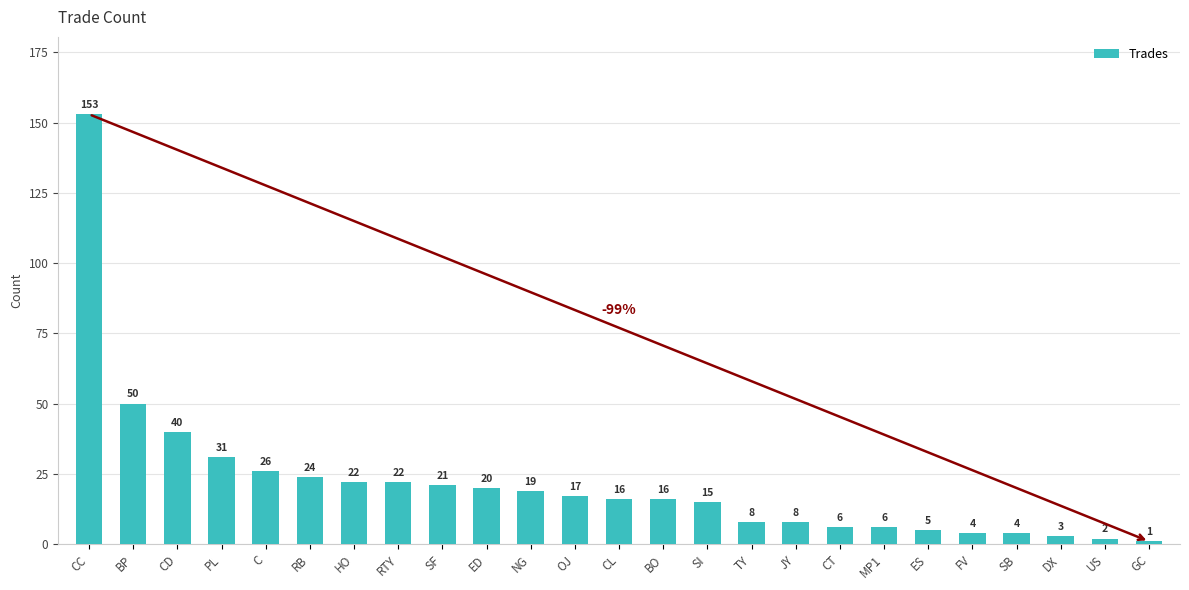

What is the value of the 19th bar from the left?

6